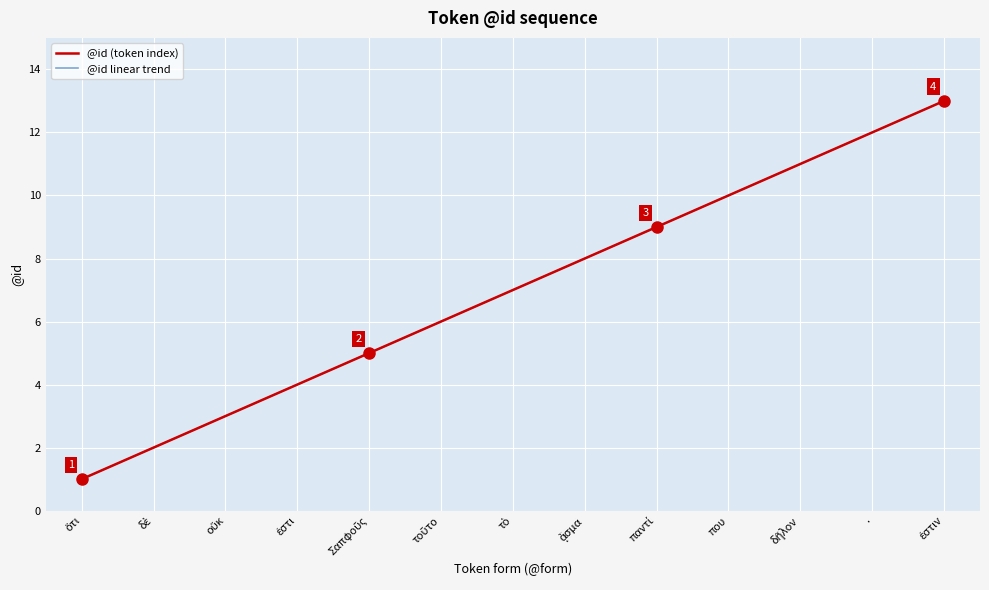

What position from the right is ἐστι?

10